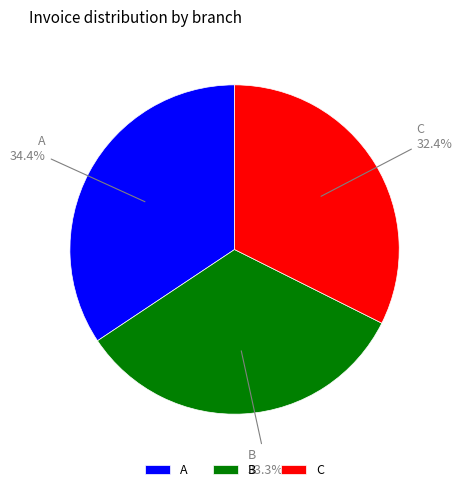

Is there a majority slice in this chart?

No